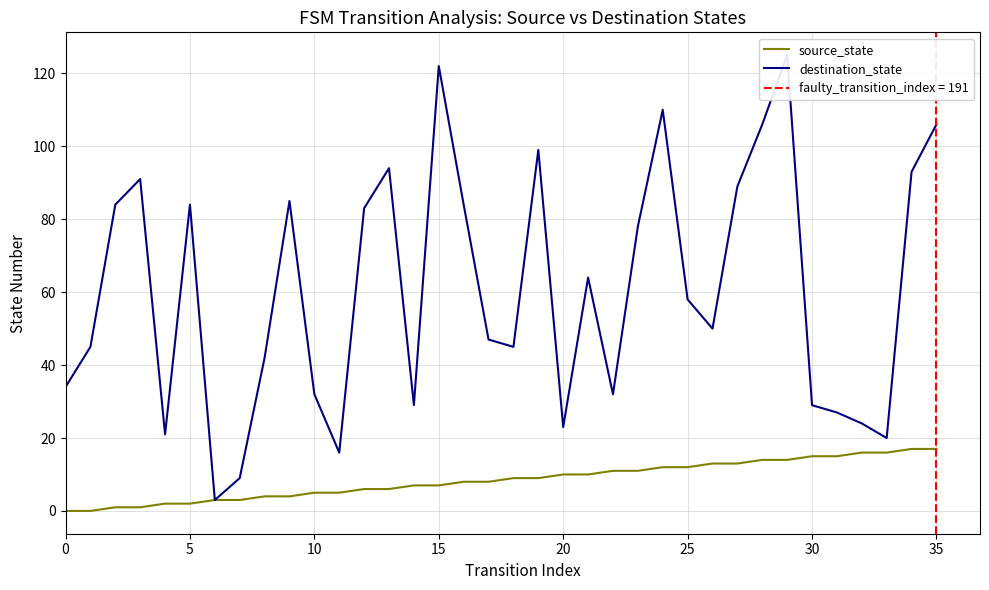

Read the source_state value at 26, to the nearest 5.

15